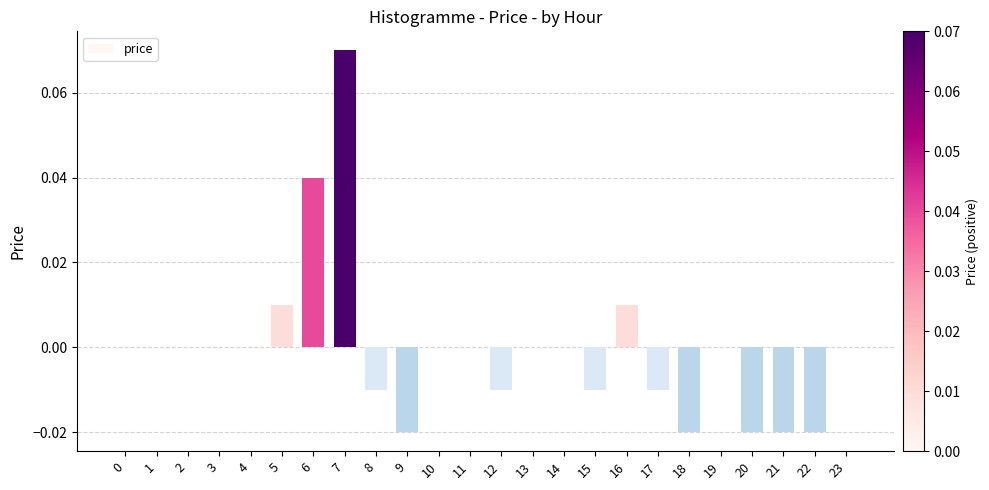

Between 5 and 23, which is larger?

5